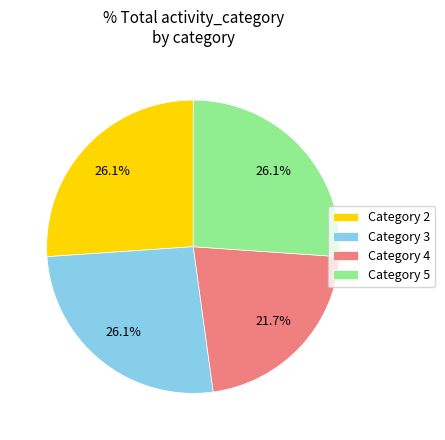

Which category has the smallest portion of the pie?

Category 4